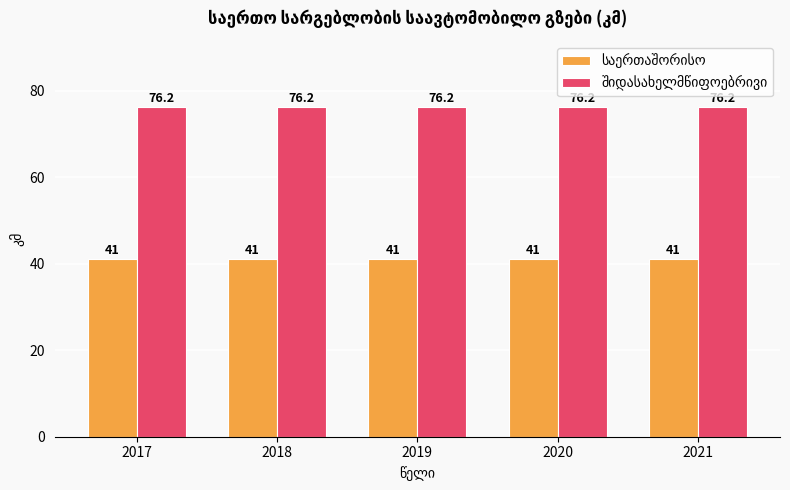

At how many categories does at least one series exceed 44?

5